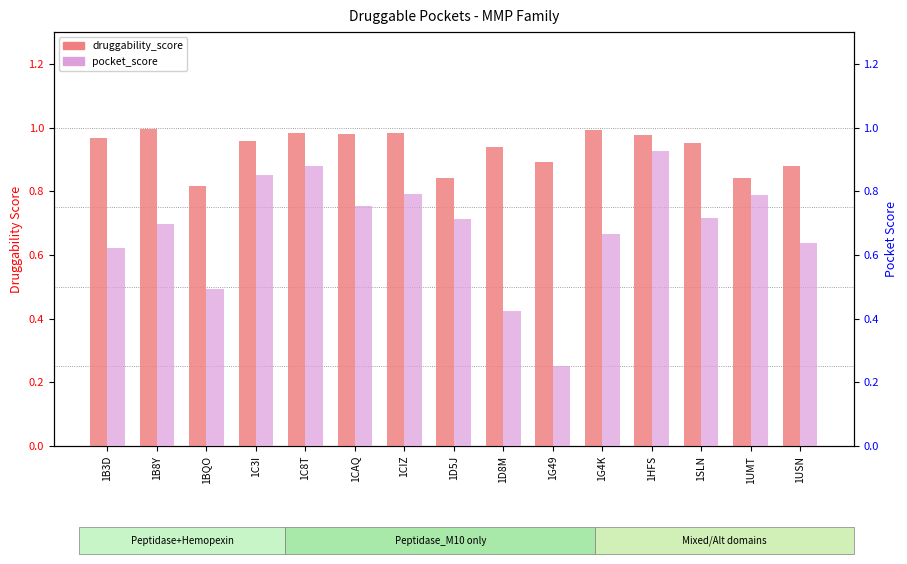

Which series has the largest range (max minus min)?

pocket_score